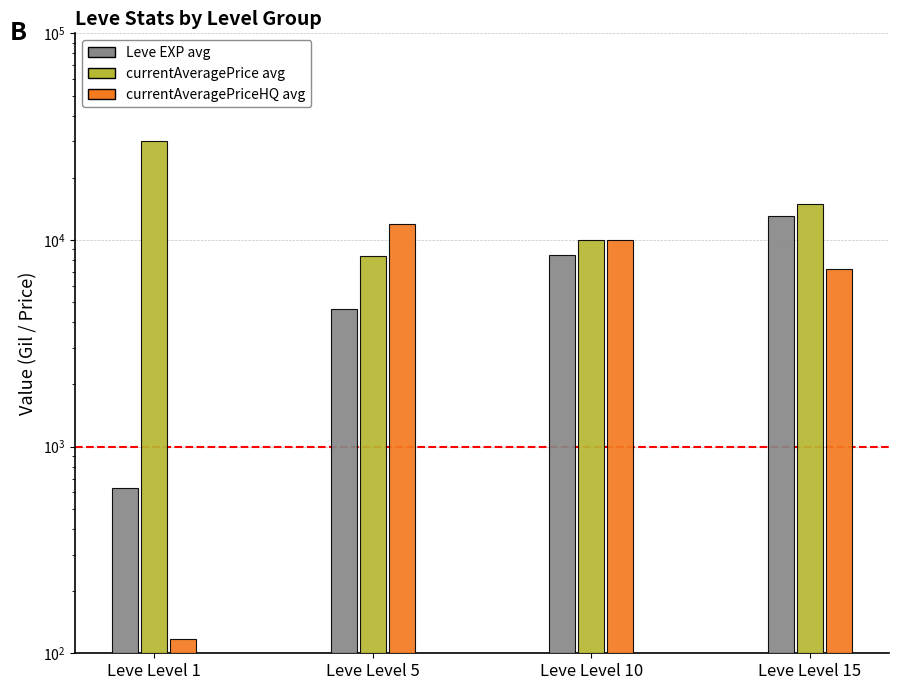

How many currentAveragePriceHQ avg values are between 7200 and 11999?

3